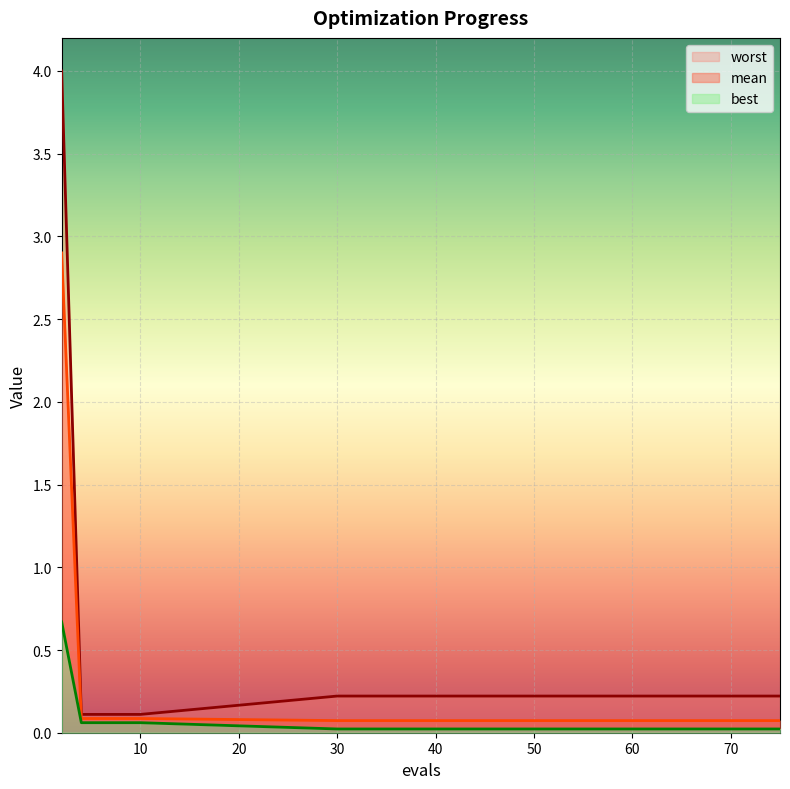

Reading left to right, extract all data points from this chart.

mean: 2.9	0.1	0.1	0.1	0.1	0.1	0.1	0.1	0.1	0.1	0.1	0.1	0.1	0.1	0.1
best: 0.7	0.1	0.1	0.1	0.1	0.0	0.0	0.0	0.0	0.0	0.0	0.0	0.0	0.0	0.0
worst: 4.0	0.1	0.1	0.1	0.1	0.2	0.2	0.2	0.2	0.2	0.2	0.2	0.2	0.2	0.2